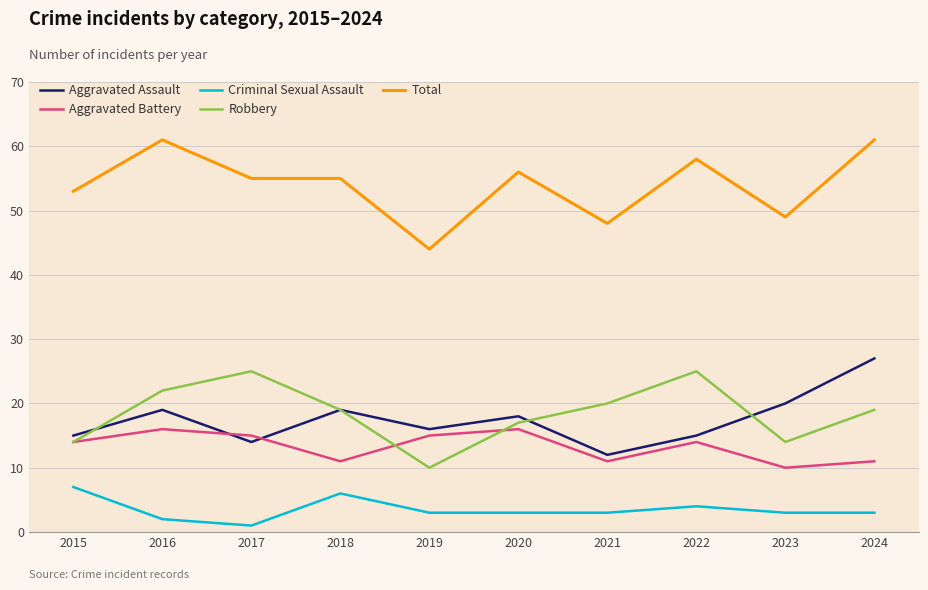

Which series changed the most between 2016 and 2019?

Total